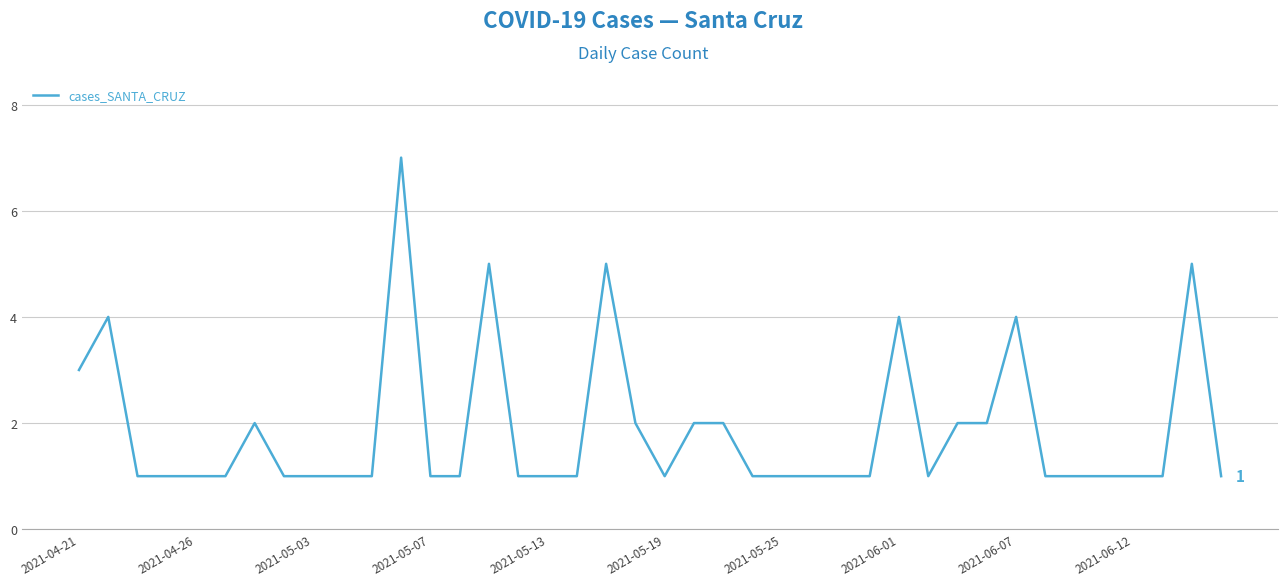

What is the maximum value shown in the chart?

7